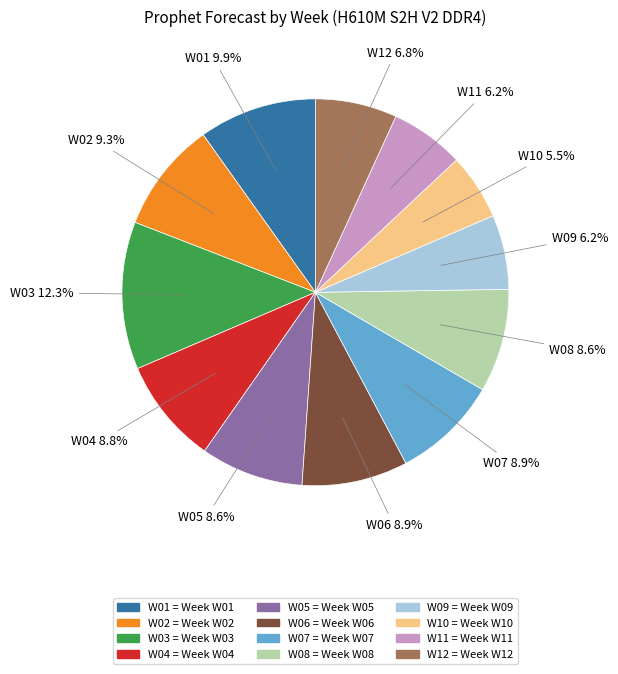

Does W05 represent more than half of the total?

No